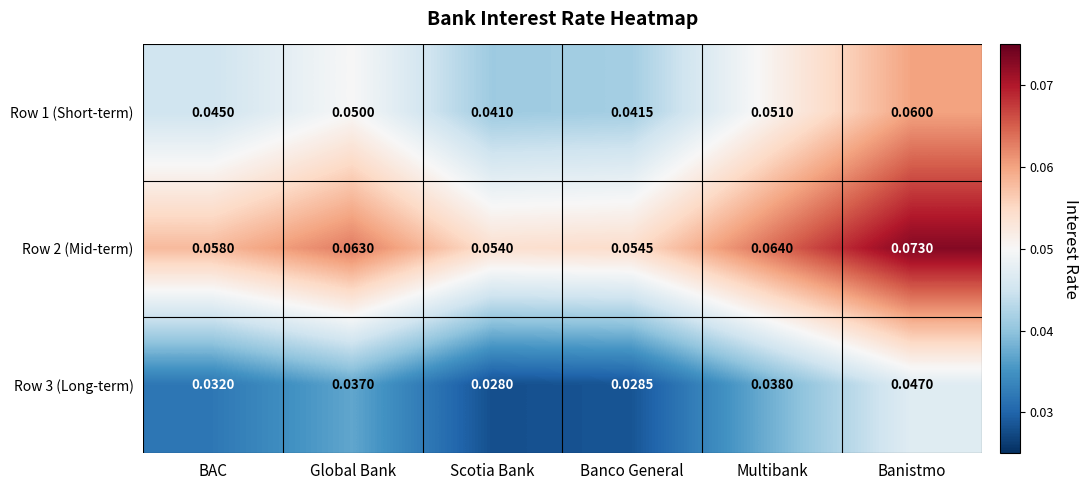

Is the value of Row 2 (Mid-term) at Multibank greater than the value of Row 3 (Long-term) at Banistmo?

Yes